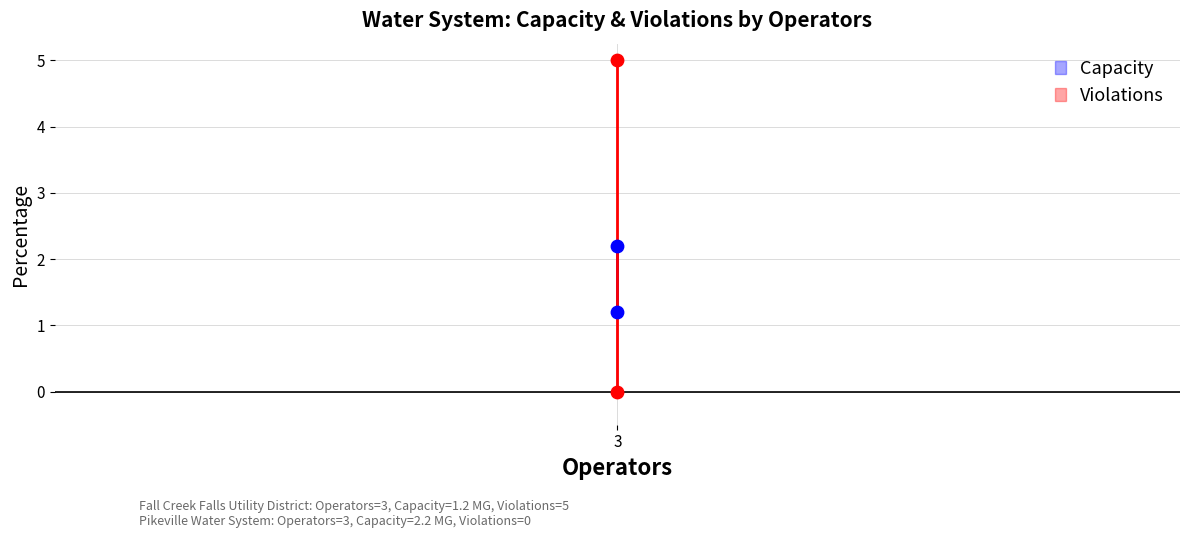

Which series reaches the maximum Y coordinate?

Violations